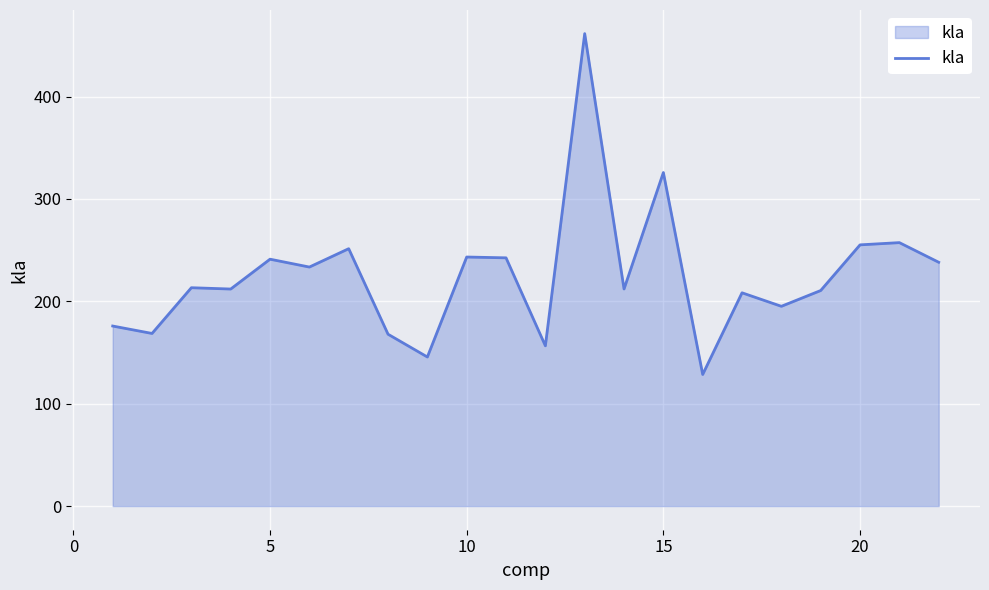

What is the minimum value shown in the chart?

128.6